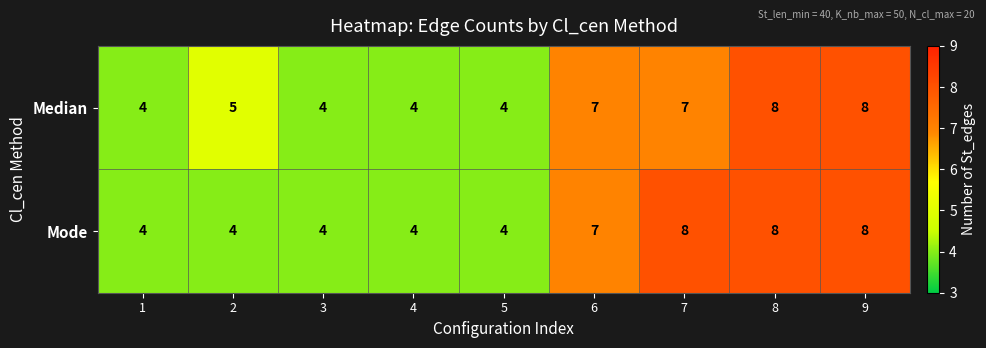

What is the average value of the Median series?

6